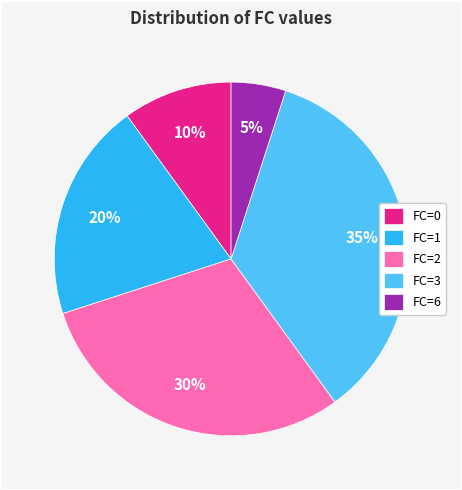

Between FC=1 and FC=2, which is larger?

FC=2